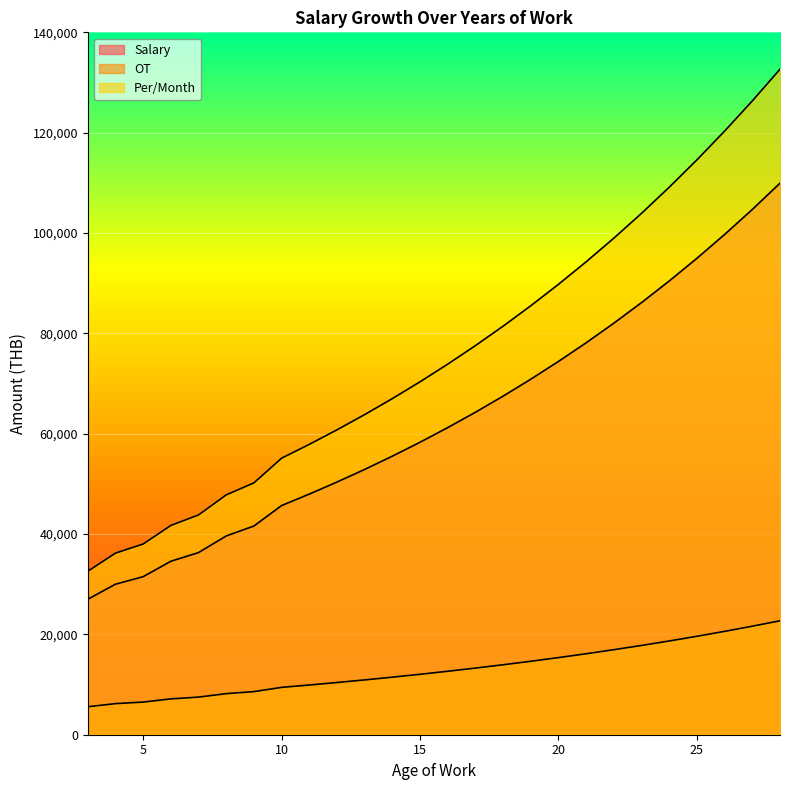

True or false: Salary and Per/Month cross at least once.

False